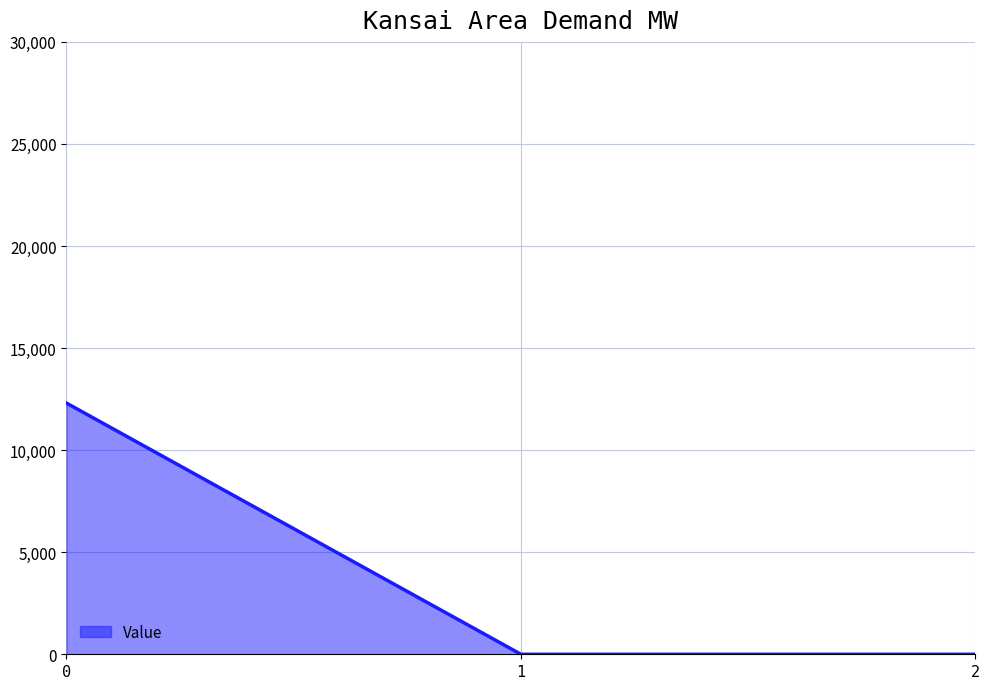

What is the average value?

4102.0